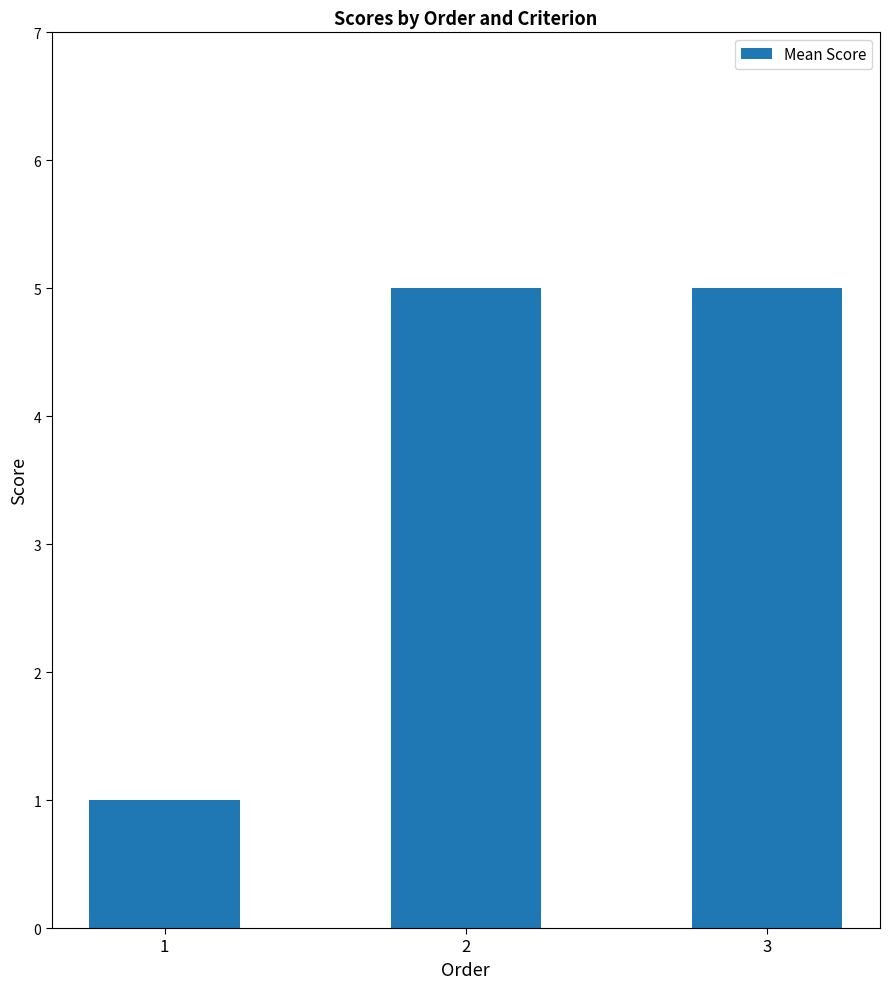

What is the ratio of the value at 2 to the value at 1?

5.0